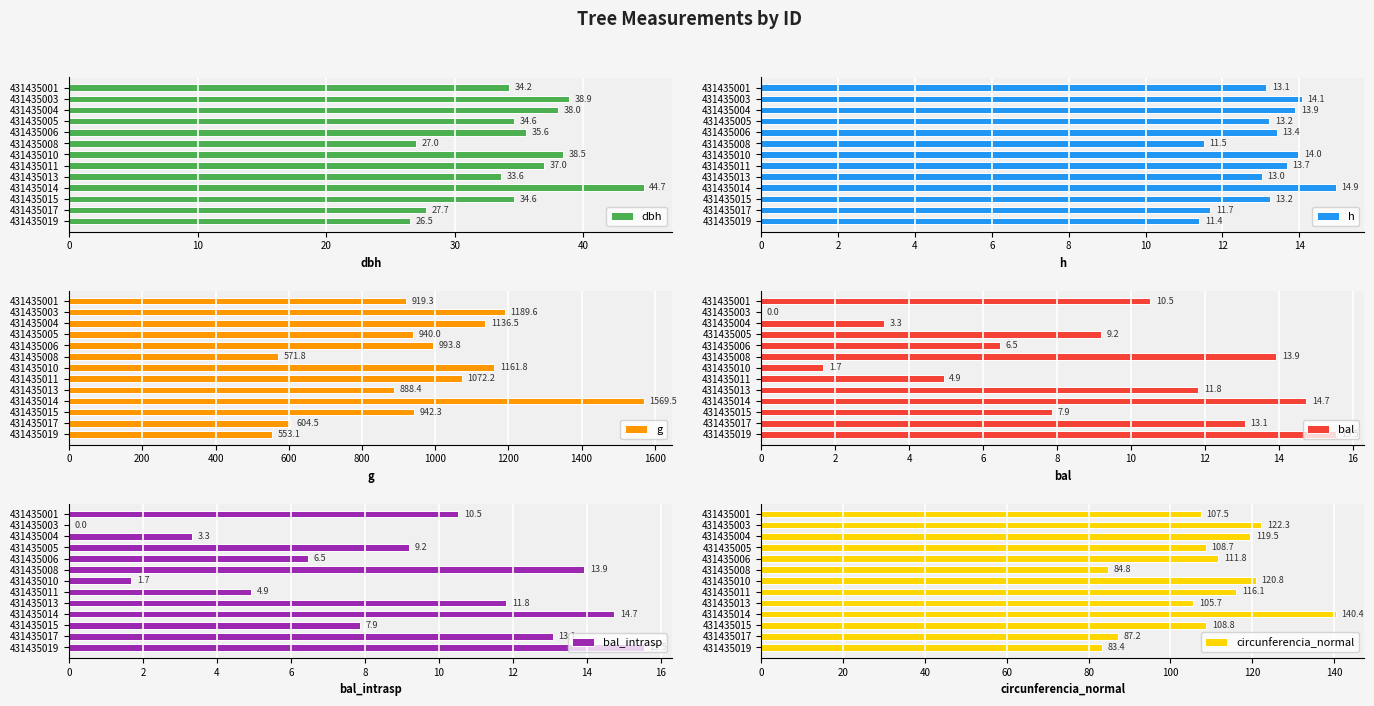

What is the value of the bal bar at the 7th from the left?

1.7